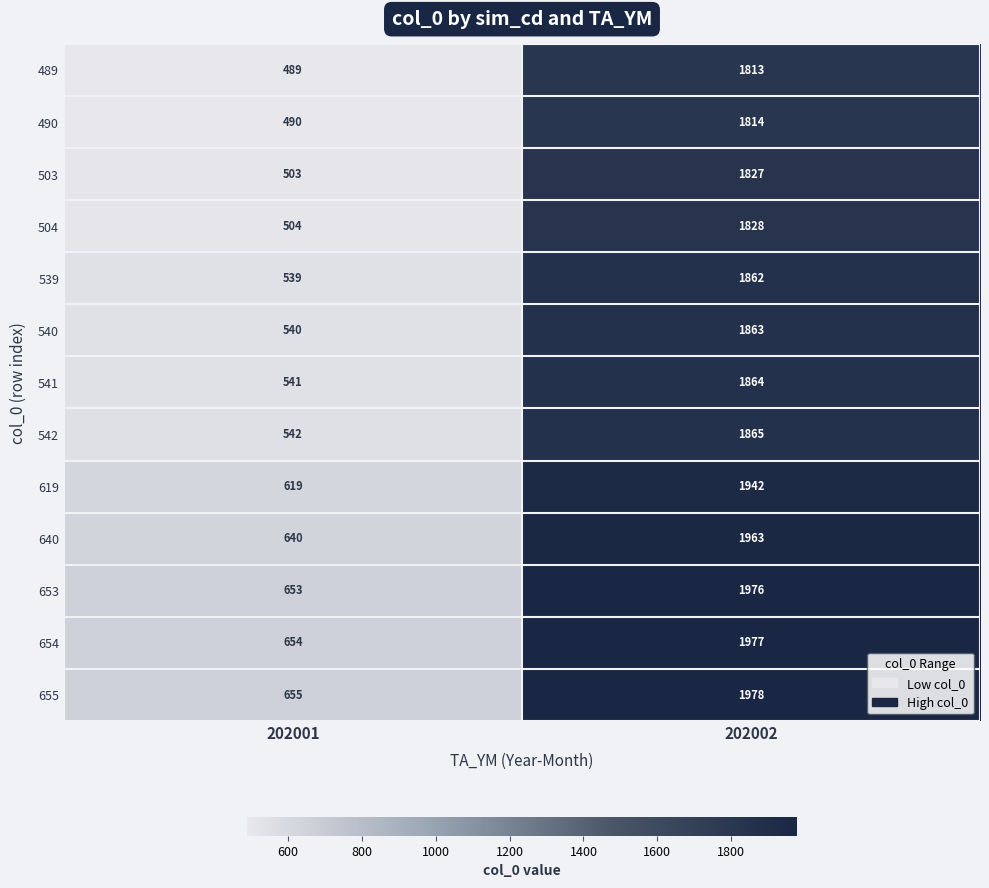

The value of 540 at 202002 is 889. True or false?

False